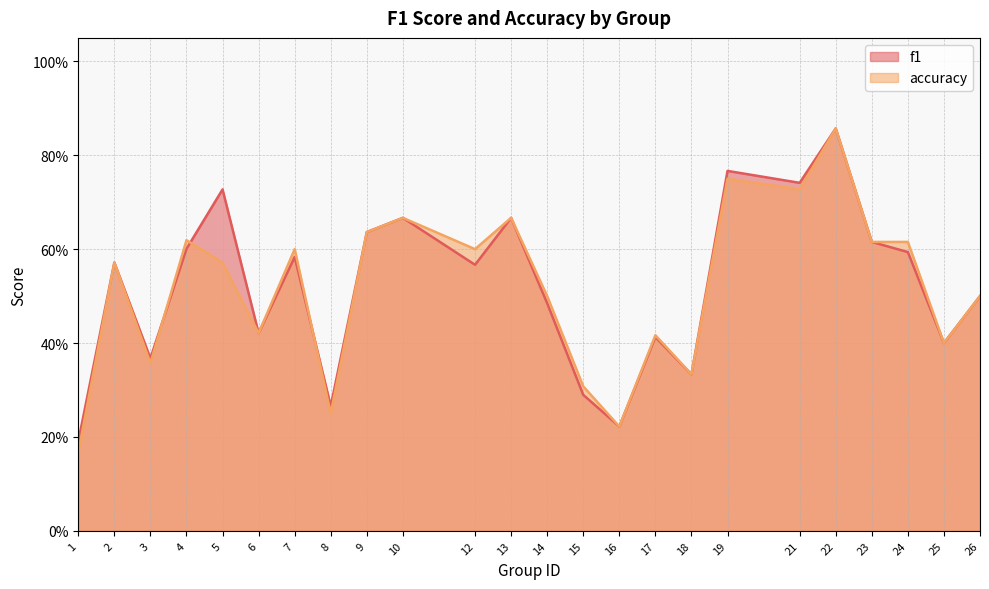

Read the f1 value at 2.

0.6